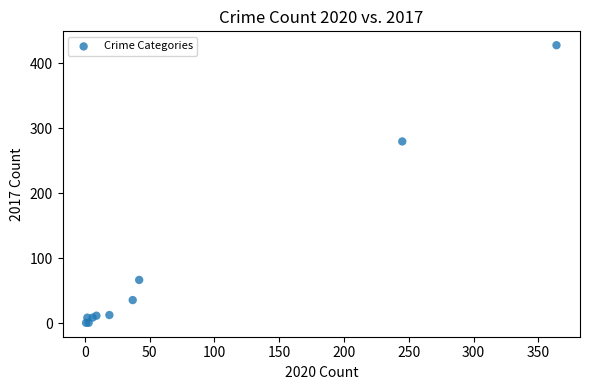

What Y value in the scatter plot is closest to 214?

280